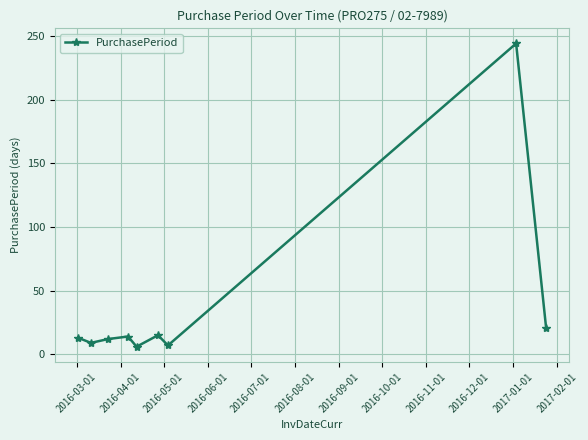

True or false: the data has more than 2 interior local peaks.

True